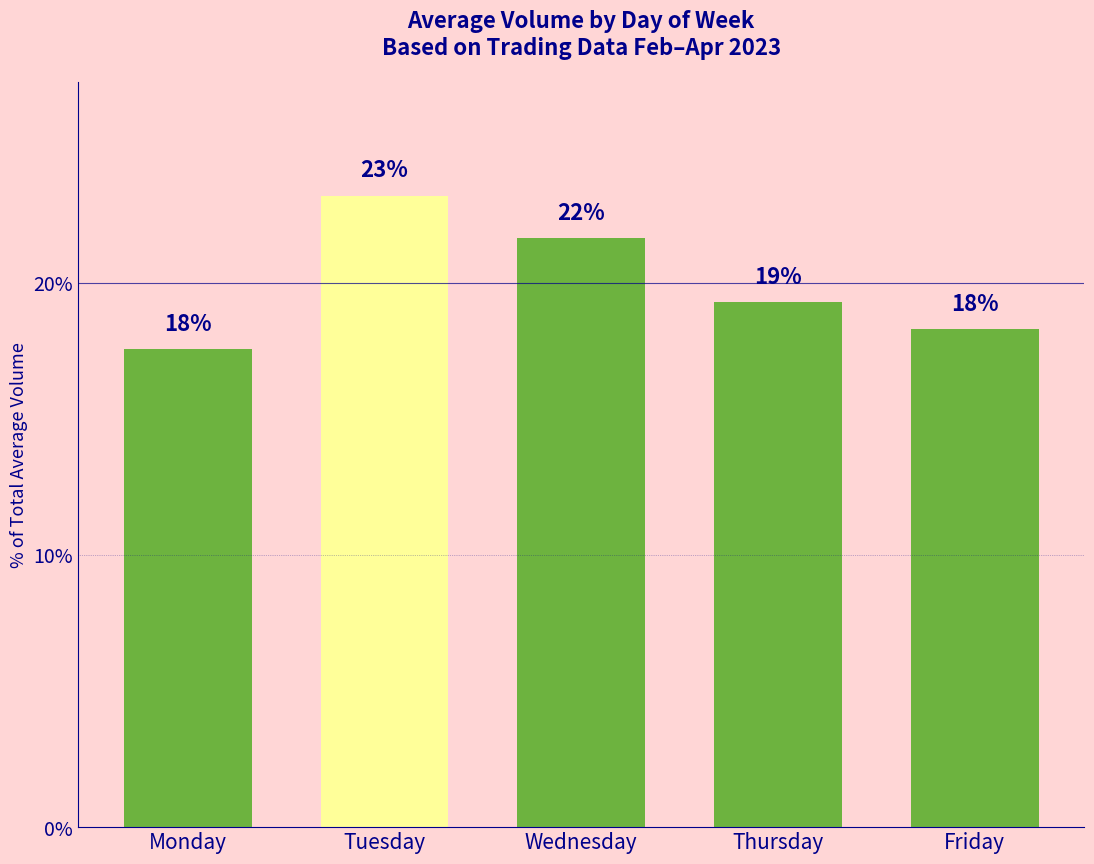

Are the bars grouped side by side (vs. stacked)?

No